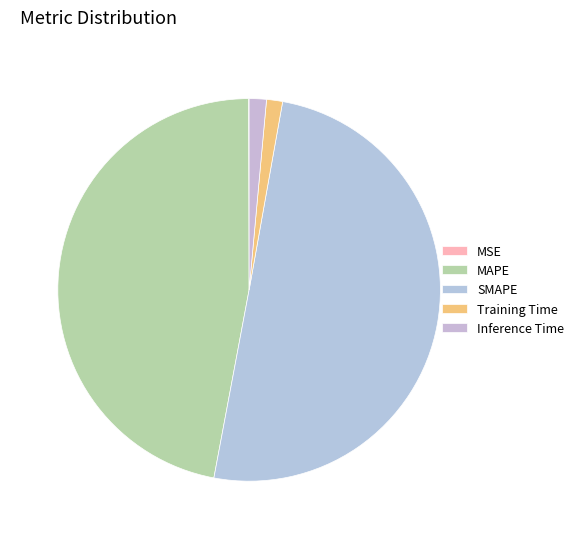

How many slices are in this pie chart?

5